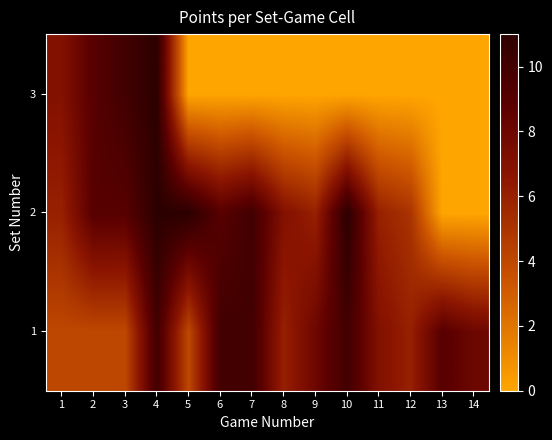

What is the total value across all series at 14?

8